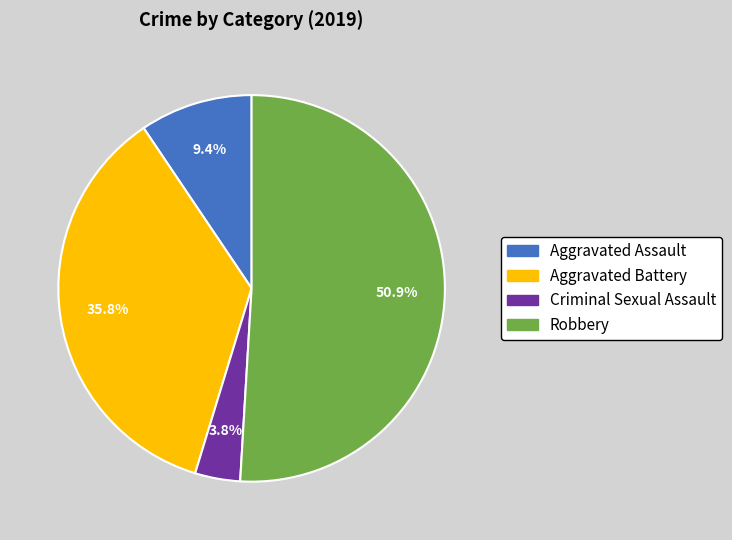

Count the number of slices in the pie.

4